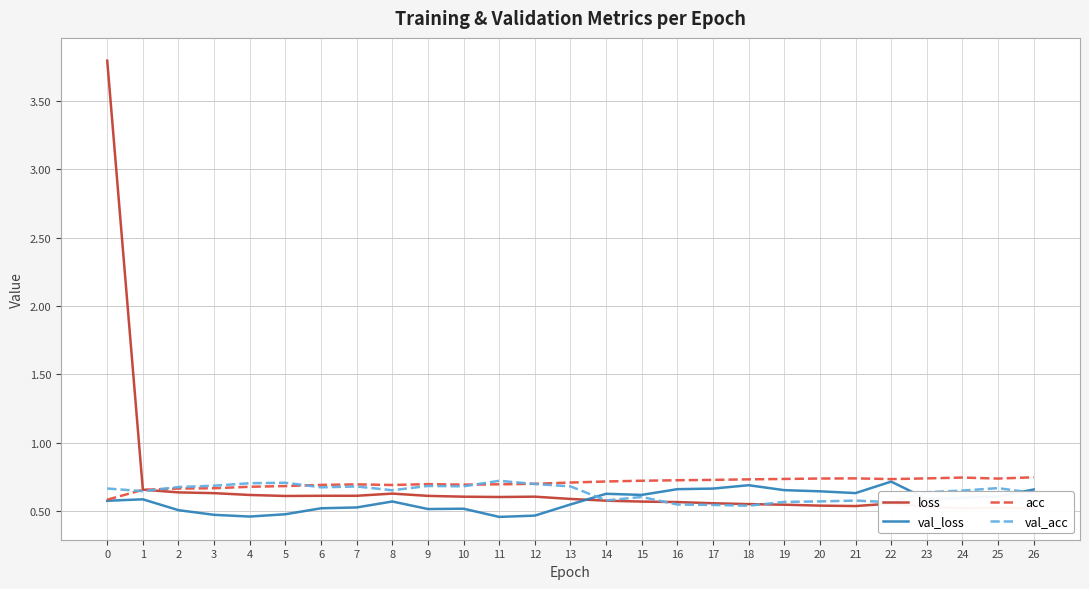

True or false: loss has more than 0 interior local peaks.

True